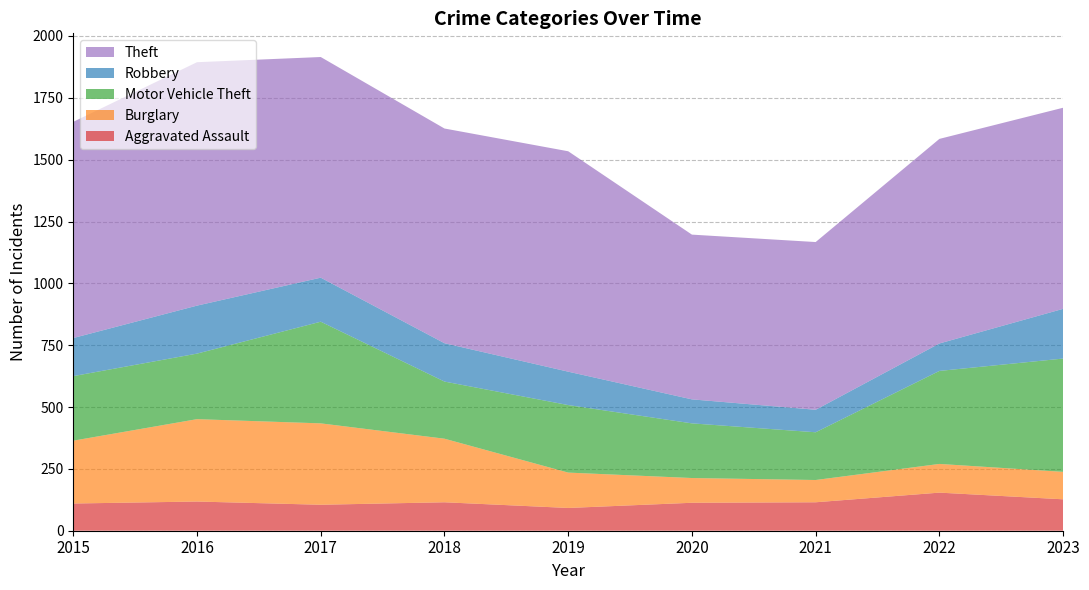

Reading left to right, what are all the values shown in this chart?

Aggravated Assault: 110	118	105	115	92	113	115	154	127
Burglary: 254	333	329	257	143	100	90	116	111
Motor Vehicle Theft: 261	265	411	231	273	221	193	376	458
Robbery: 154	194	178	155	135	97	91	111	201
Theft: 874	984	892	868	891	666	678	827	813